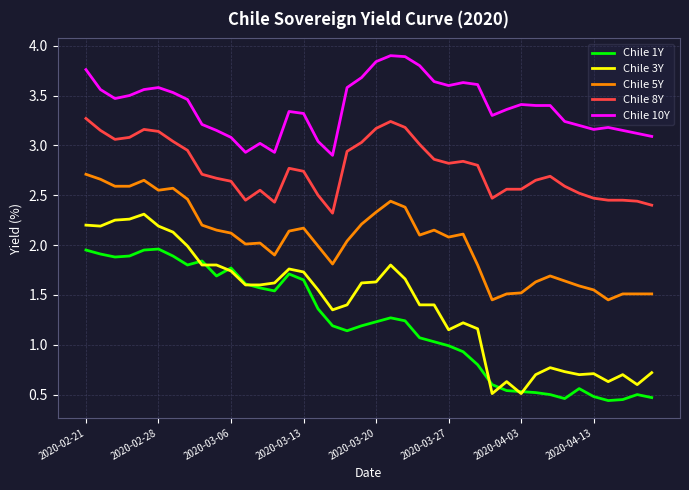

Which series has the largest range (max minus min)?

Chile 3Y